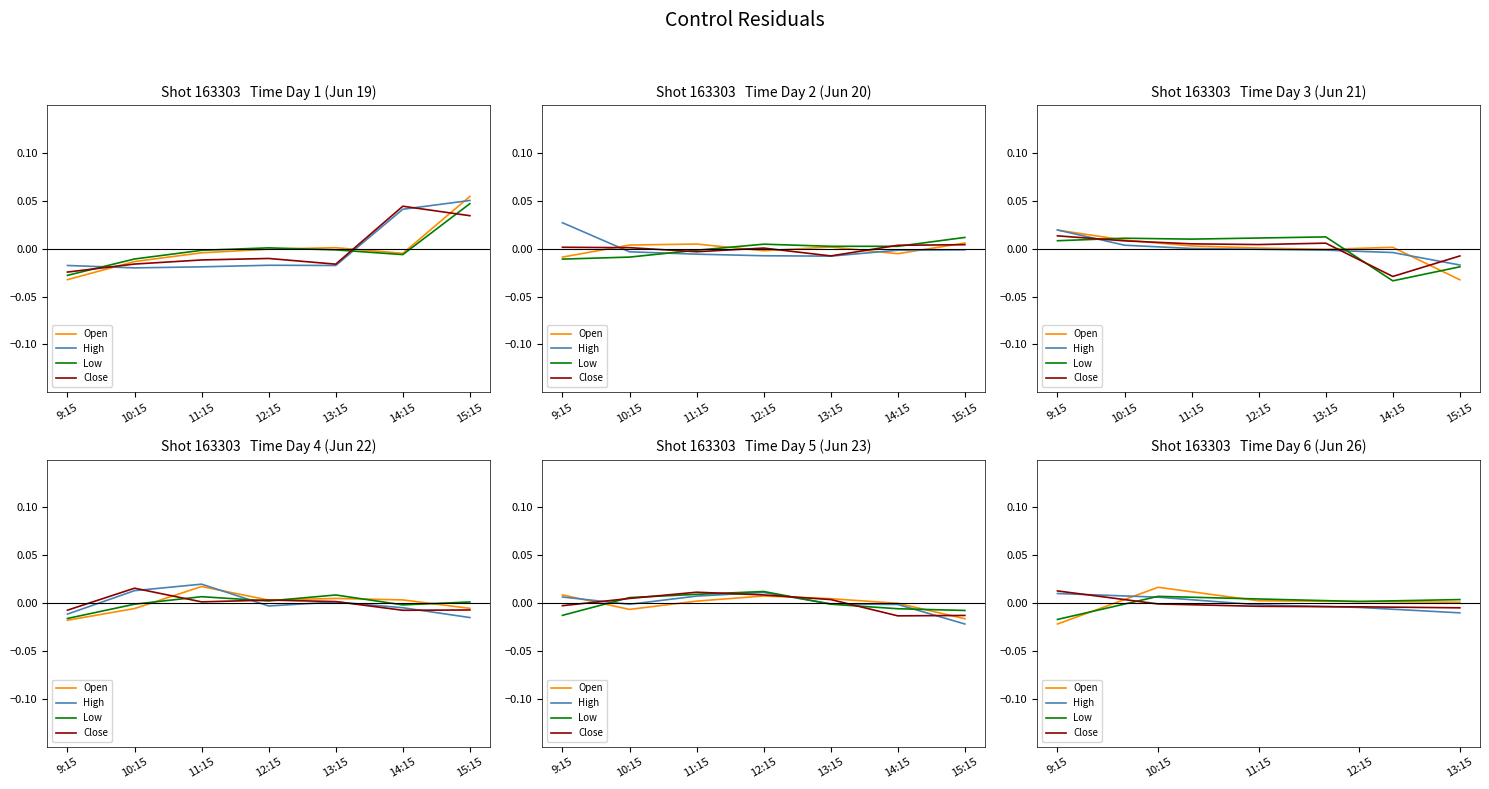

Rank the series at 13:15 from highest to lowest value.

Low, Open, Close, High